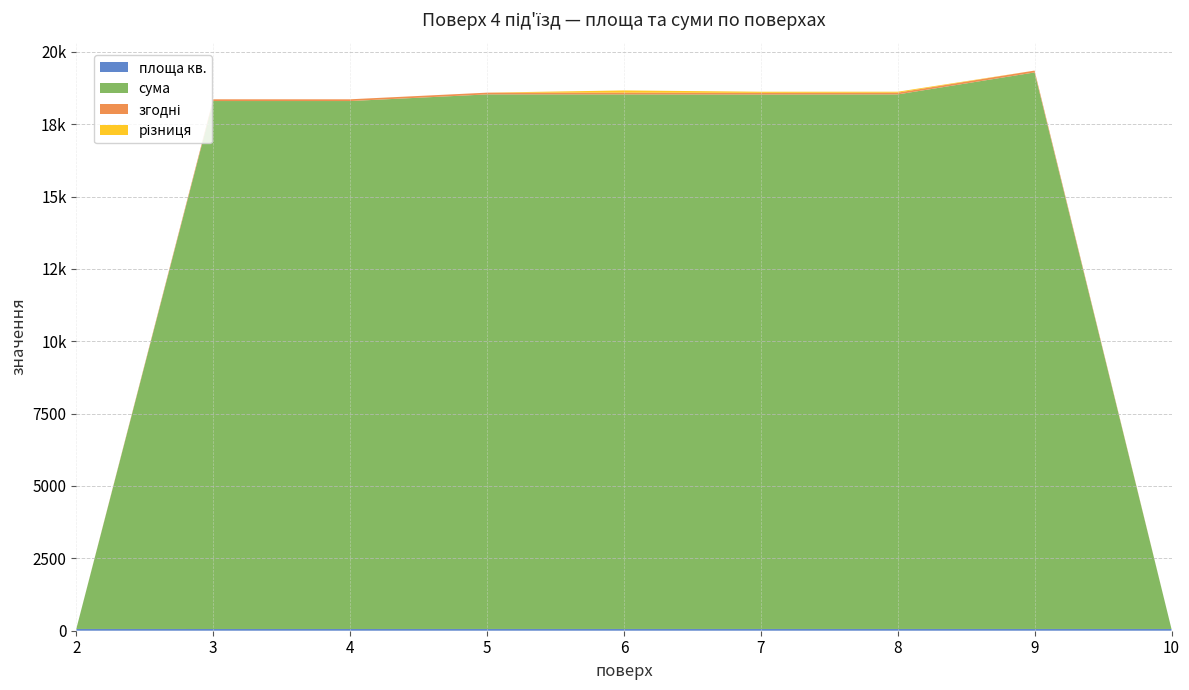

Reading left to right, list all the values displayed in this chart.

площа кв.: 60.8	60.0	60.0	60.8	60.8	60.7	60.8	60.8	60.8
сума: 0.0	18240.0	18240.0	18468.0	18468.0	18461.9	18468.0	19228.0	0.0
згодні: 0.0	60.0	60.0	60.8	60.8	60.7	60.8	63.2	0.0
різниця: 0.0	0.0	0.0	0.0	77.0	38.1	32.0	-128.0	0.0